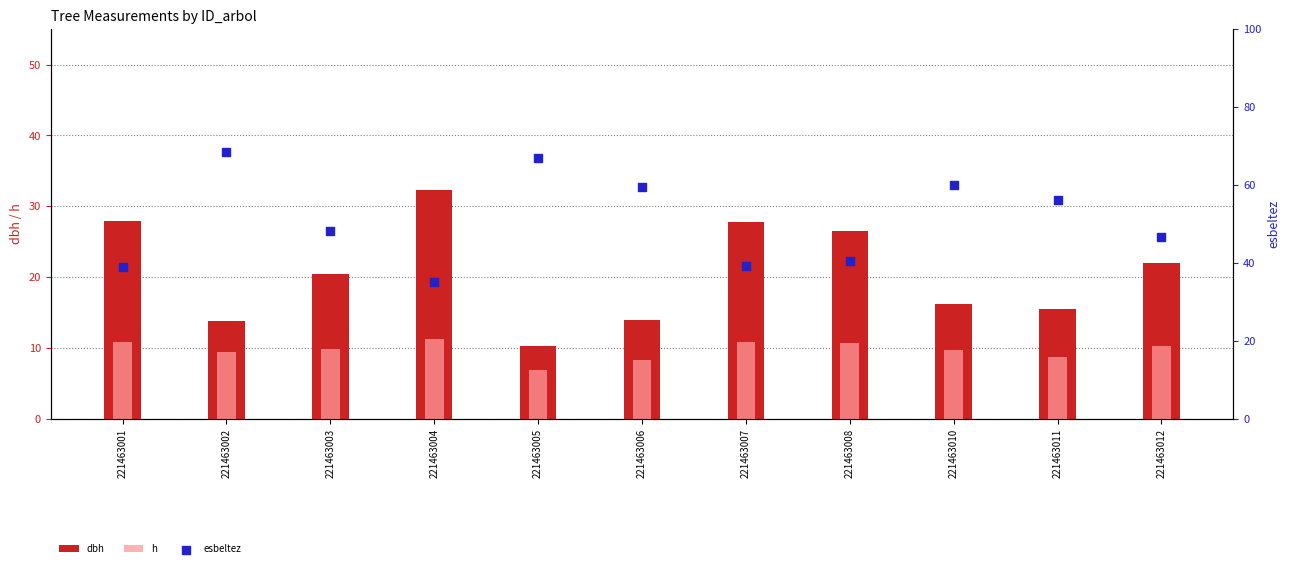

Which series contains the highest Y value?

esbeltez